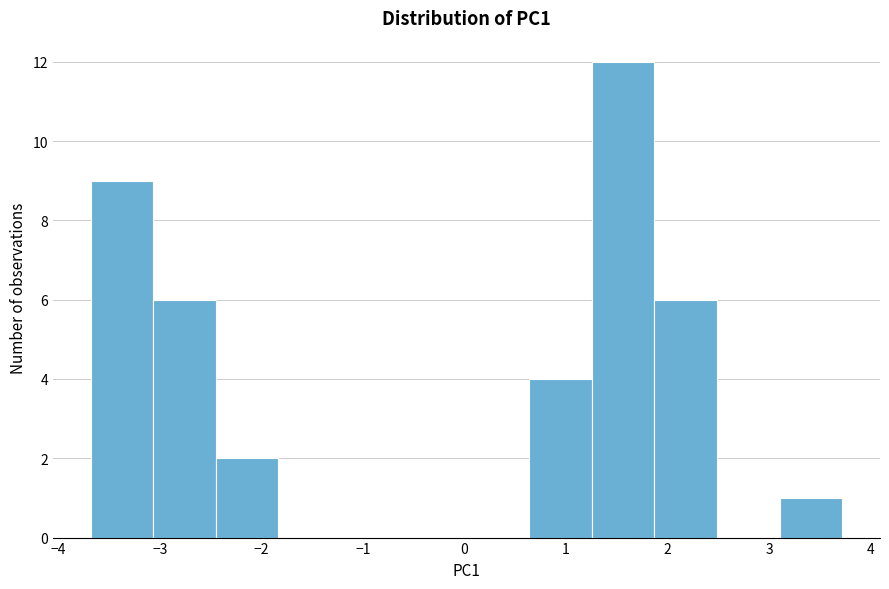

Which range on the x-axis has the tallest bar?

1.3 to 1.9